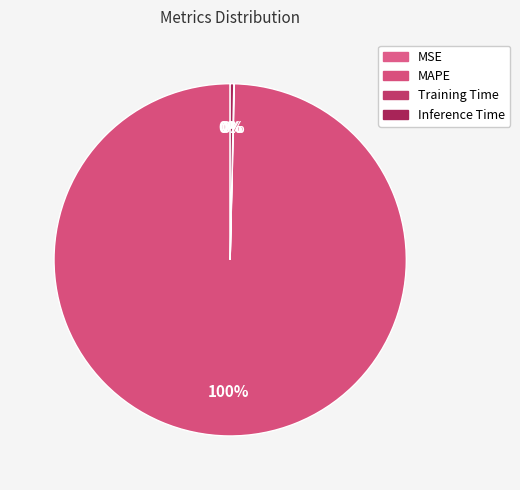

What is the total percentage of Training Time and Inference Time?

0.4%